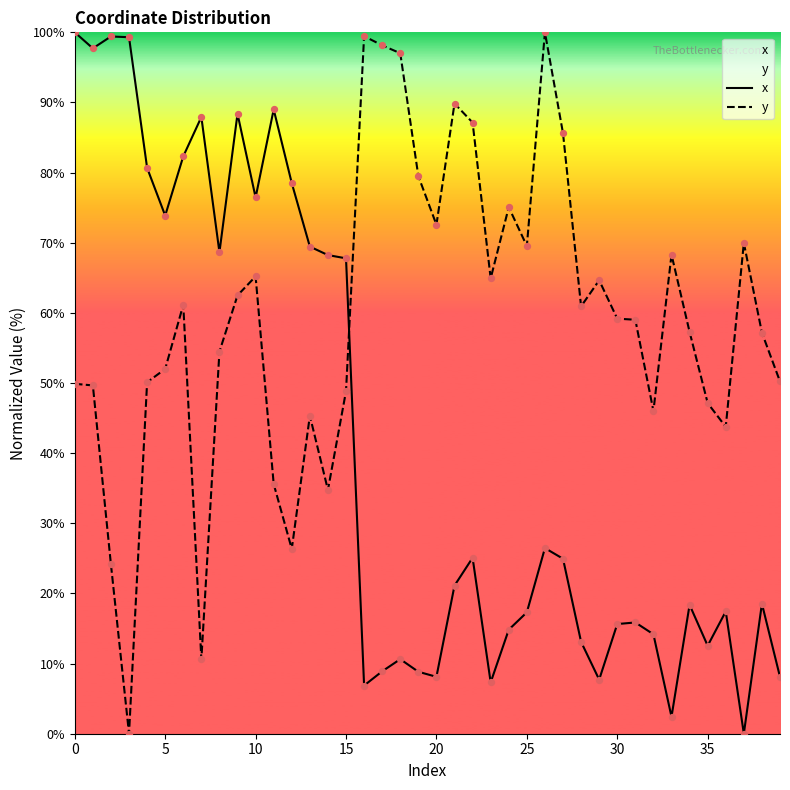

What are all the series names shown in the legend?

x, y